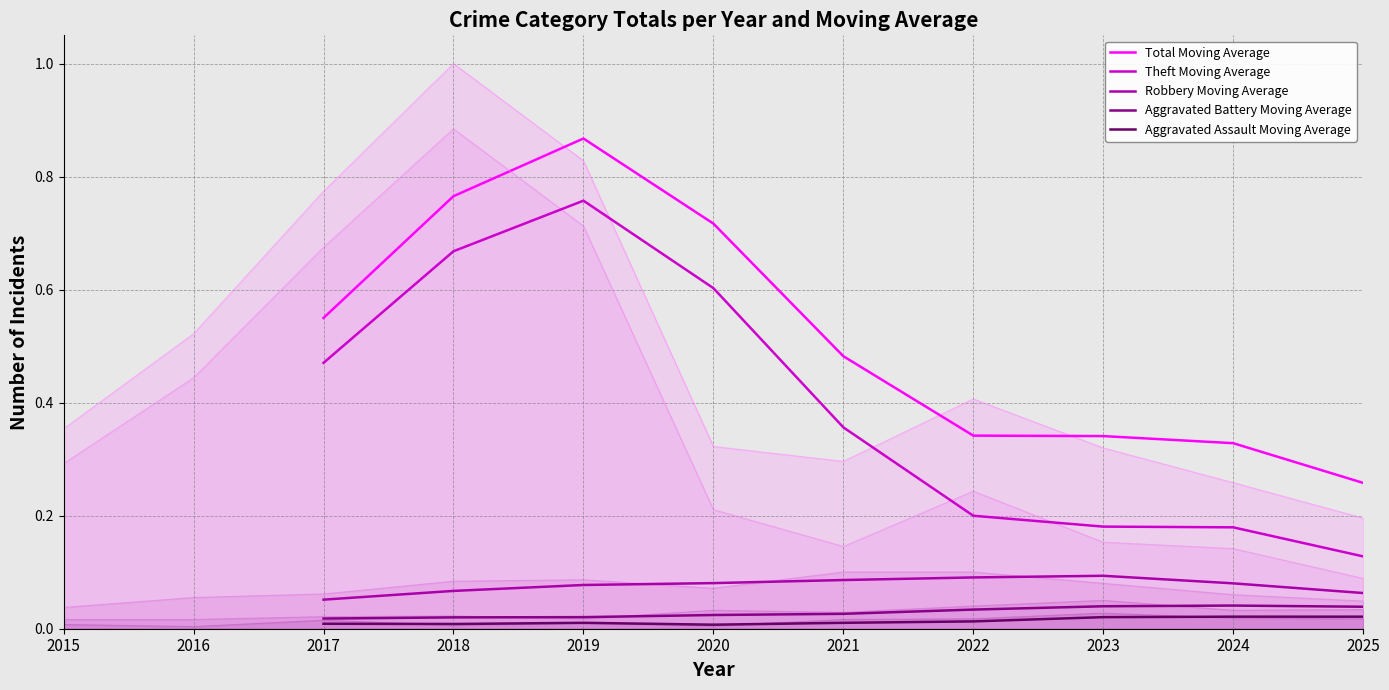

At which label does Total Moving Average reach its peak?

2019